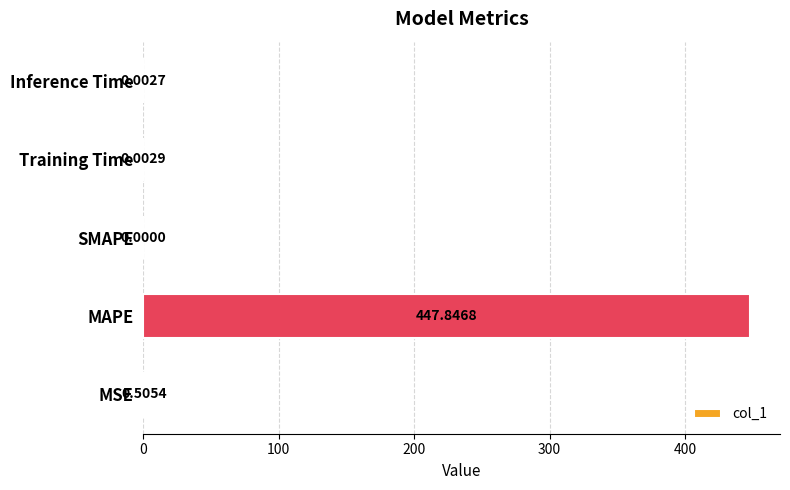

Between MAPE and SMAPE, which is larger?

MAPE